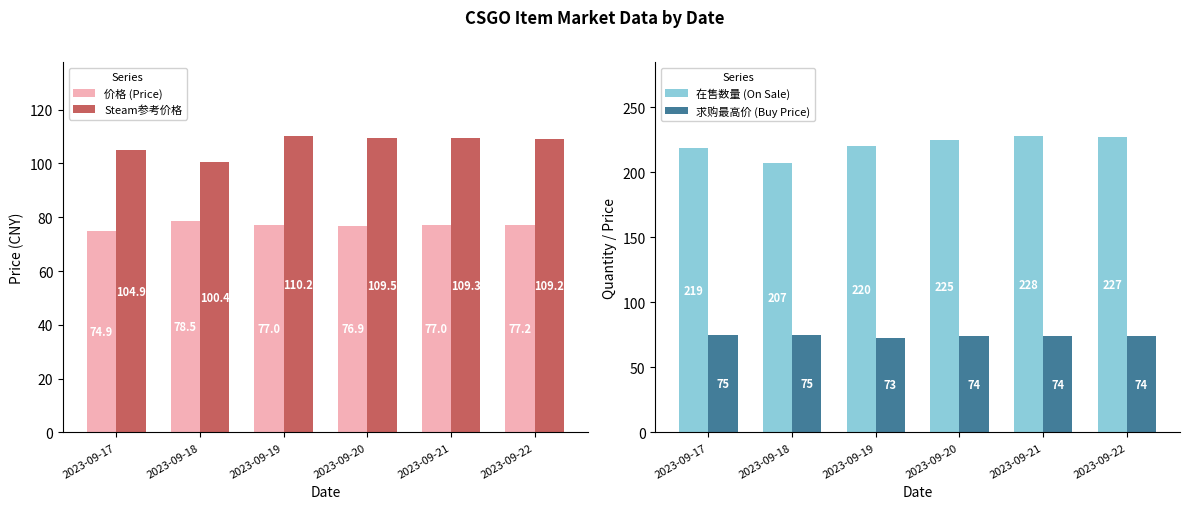

How many bars are there in total?

24